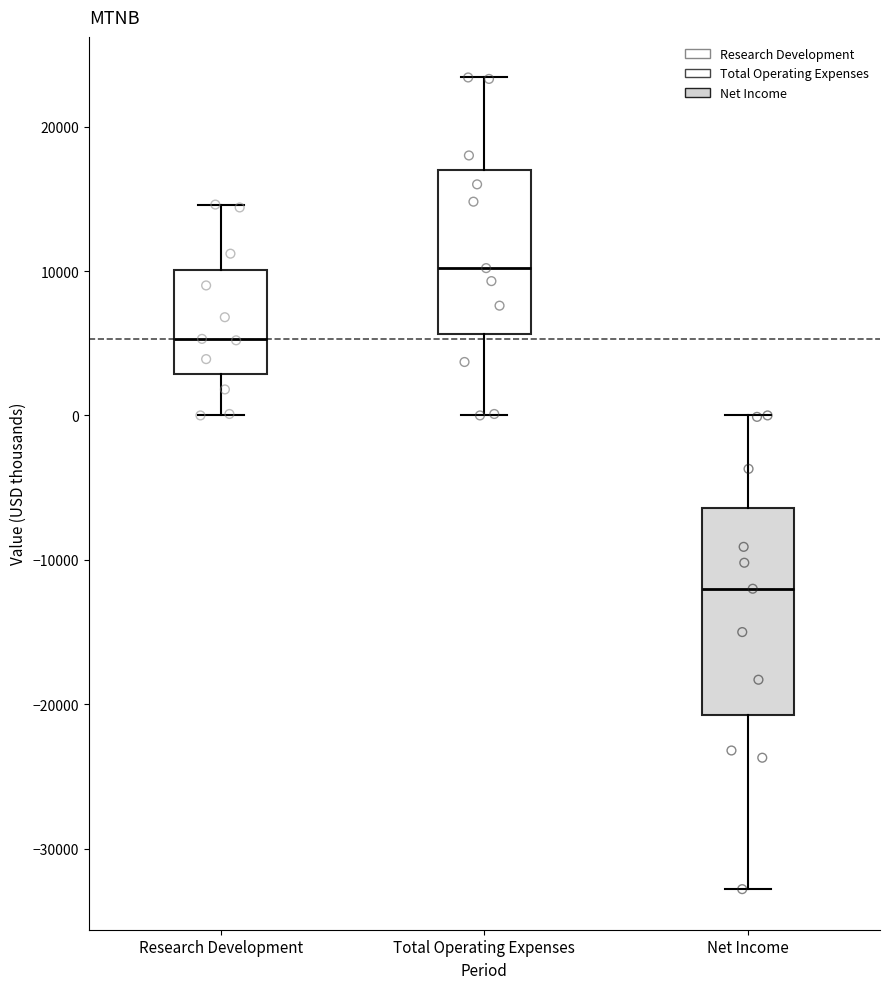

Comparing the boxes themselves (not the whiskers), which one is the tallest?

Net Income